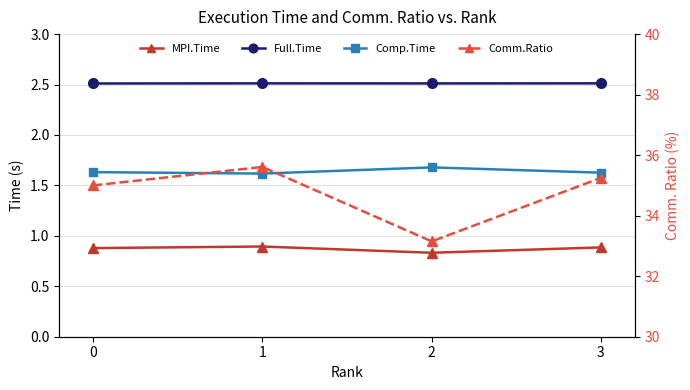

Where is Comm.Ratio nearest to the value 34?

2